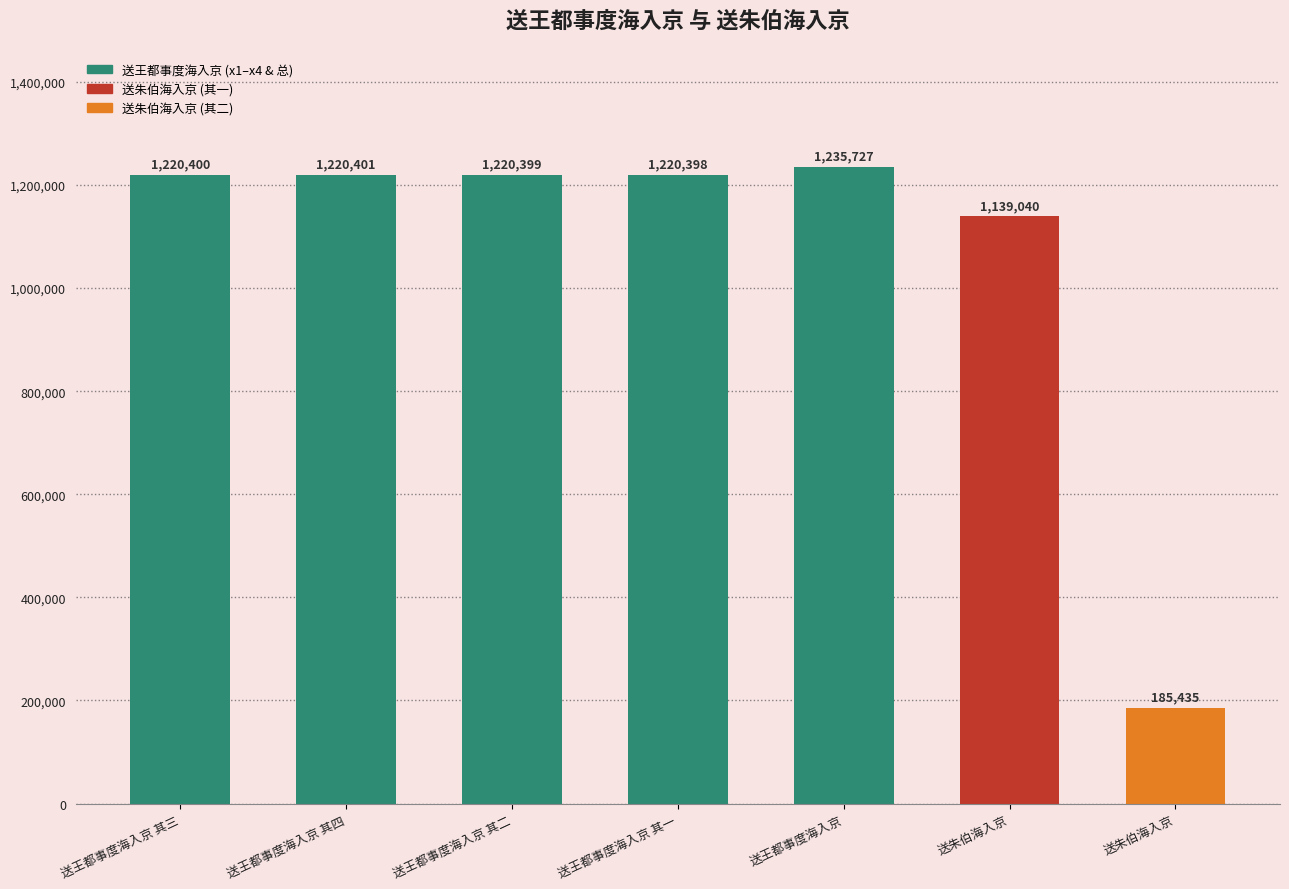

Count the number of categories in the chart.

7